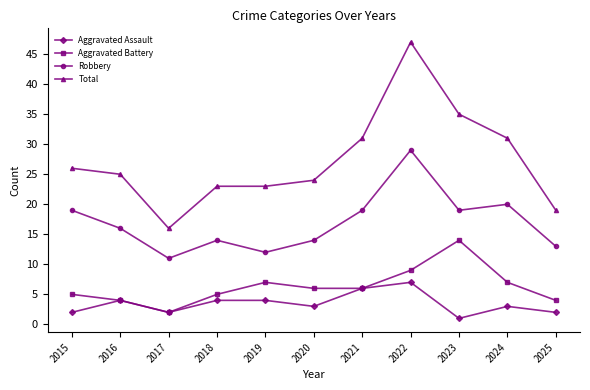

In Aggravated Assault, how many points are lower than both neighbors (excluding endpoints)?

3